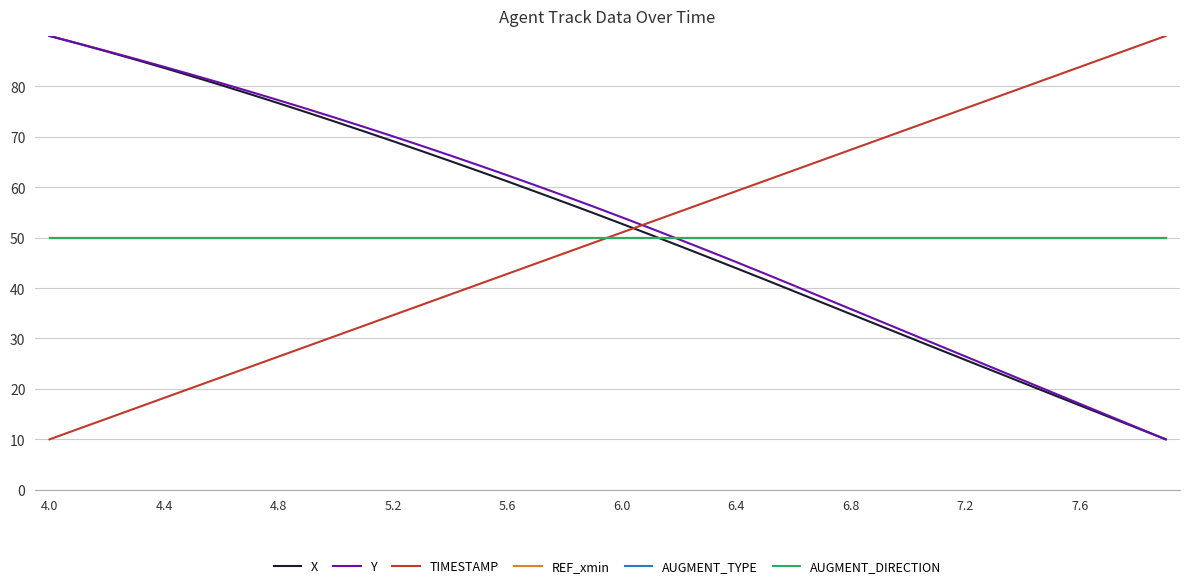

Is this an area chart (filled region under the line)?

No